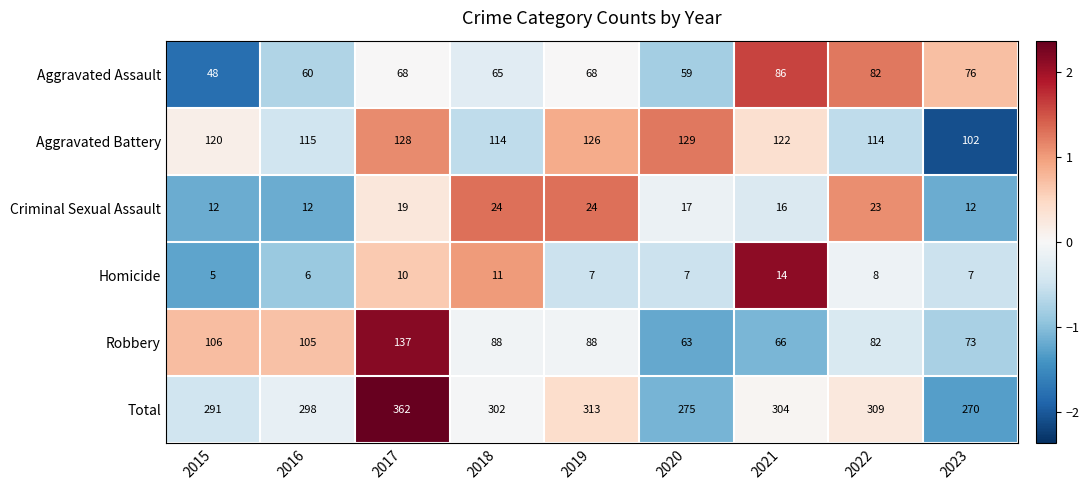

What is the total value across all series at 2017?

724